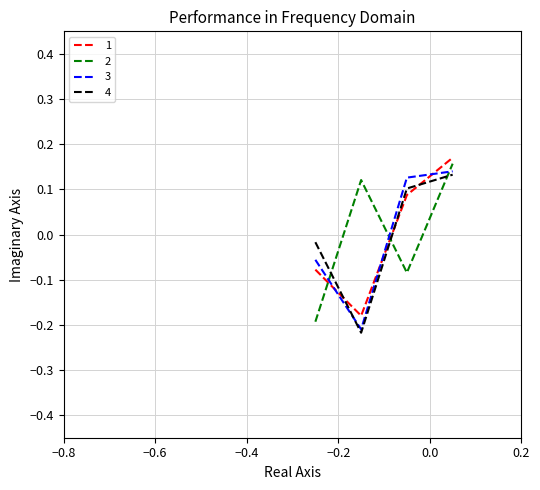

True or false: 2 has more than 0 points higher than both neighbors.

True